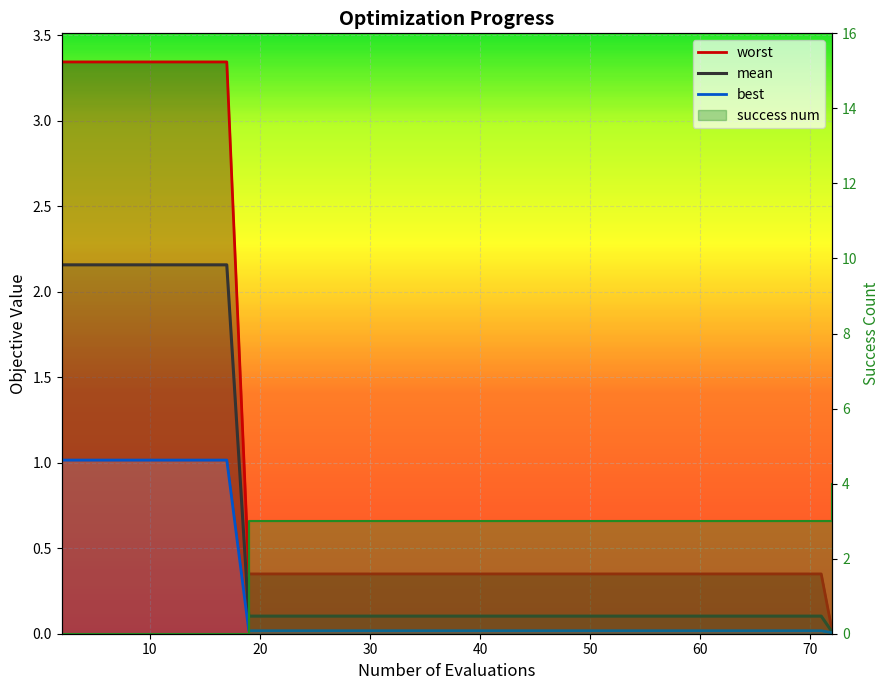

What is the total value across all series at 60?

3.5